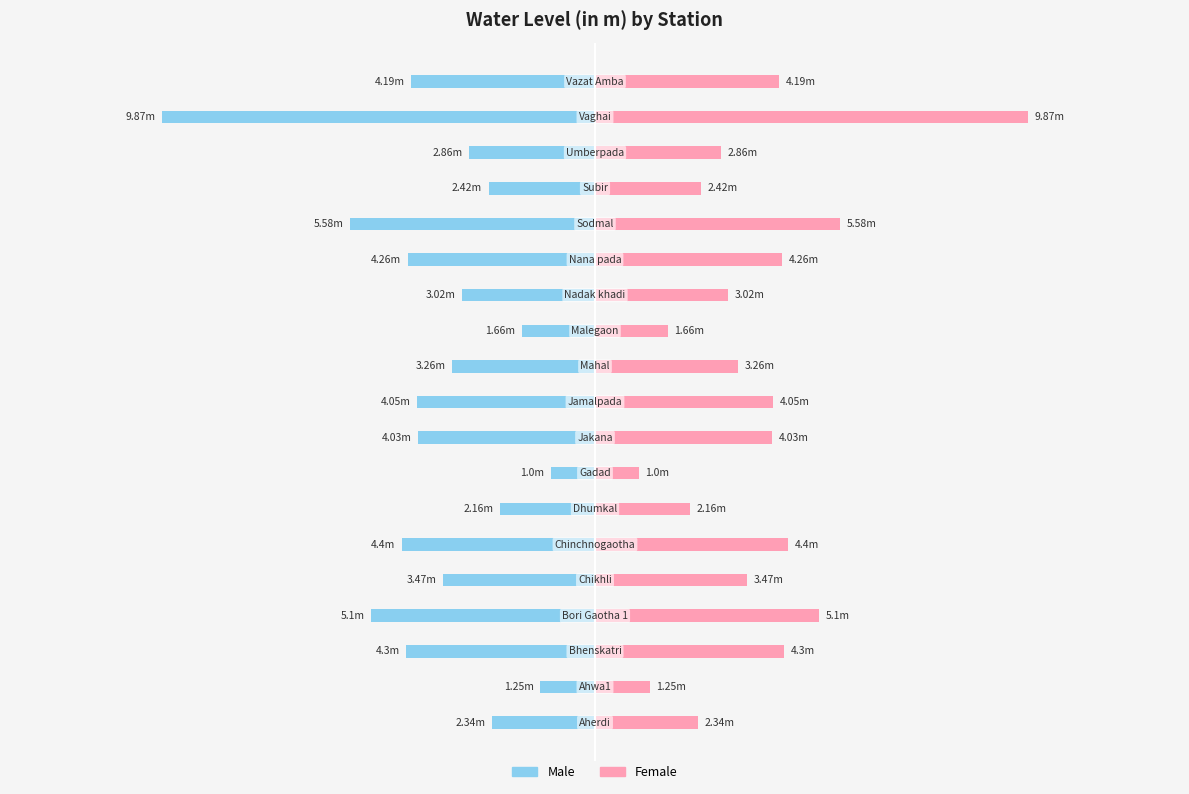

List the series in order of their overall mean, lowest first.

Male, Female